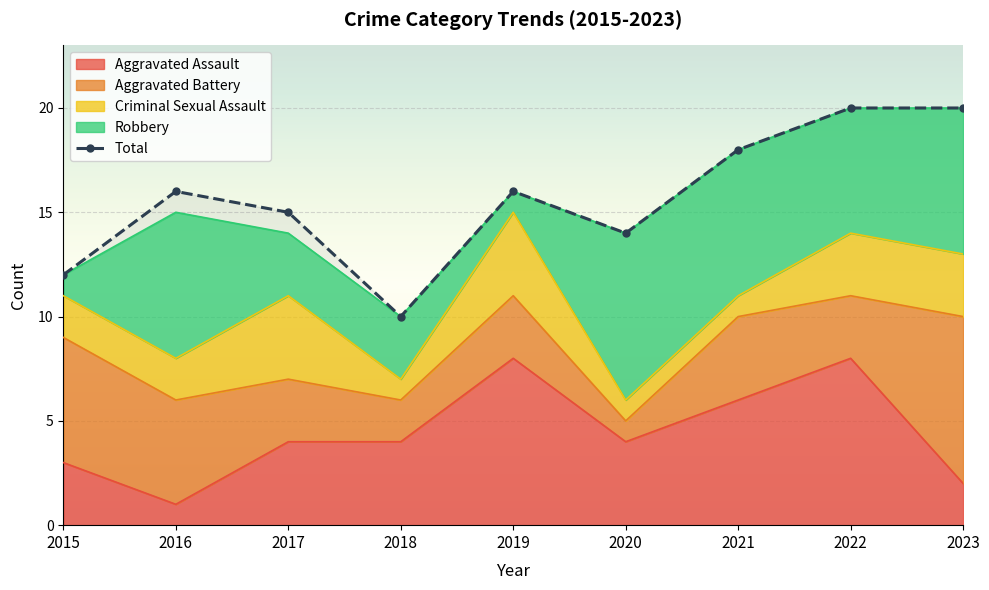

What is the difference between the maximum and second lowest values?

8